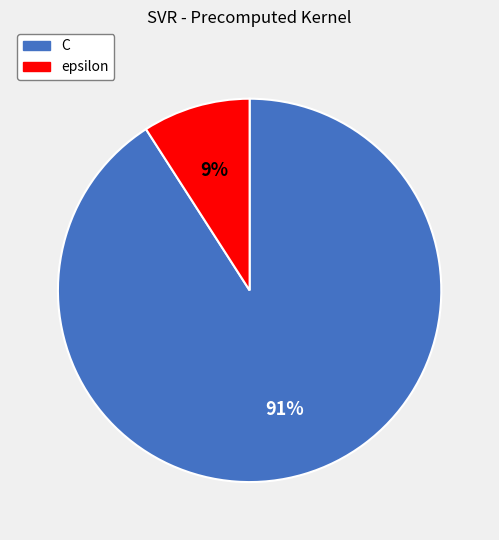

Which slice represents more than half of the pie?

C